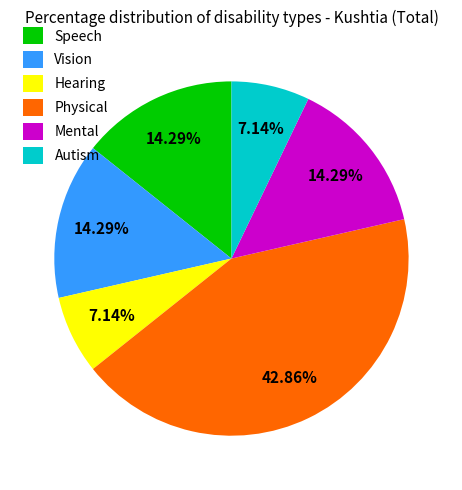

Is it true that Vision is 1% of the pie?

False